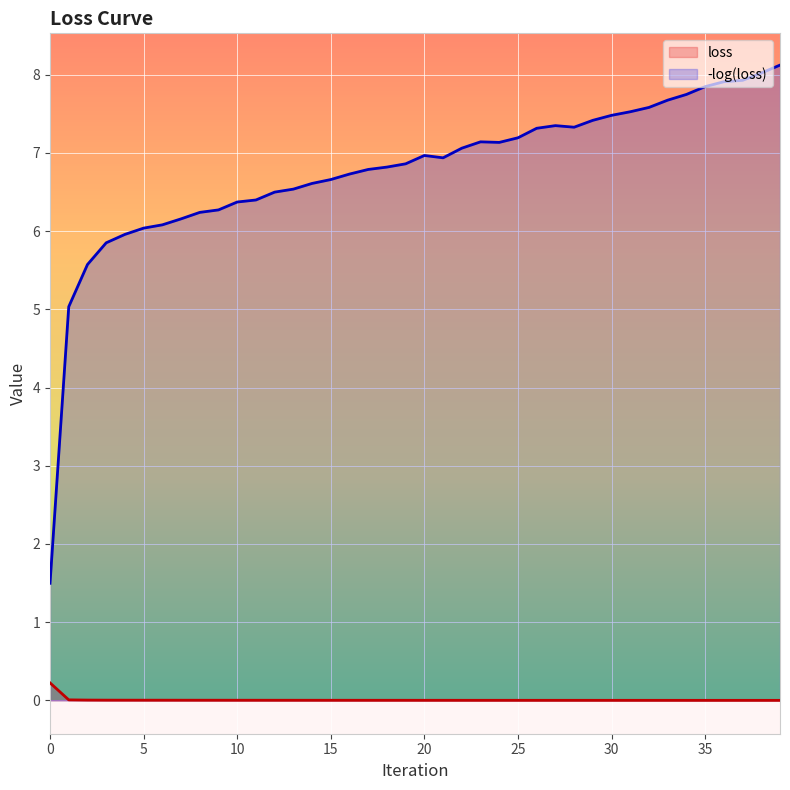

The value of loss at 21 is 0.0. True or false?

False